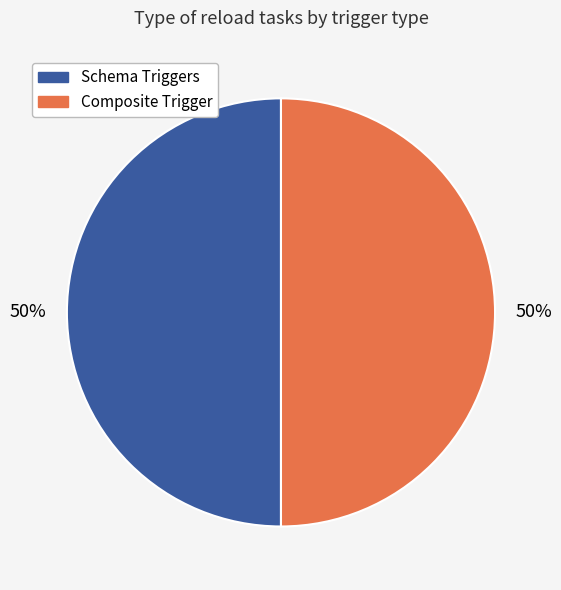

To the nearest percent, what is the average slice percentage?

50%